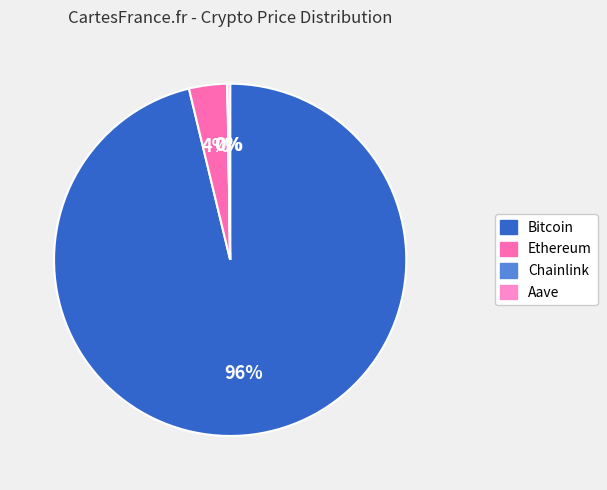

To the nearest percent, what is the difference between the largest and smallest slice percentages?

96%